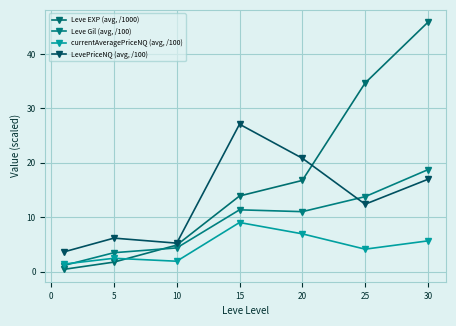

How many data points in Leve Gil (avg, /100) are less than 11?

3